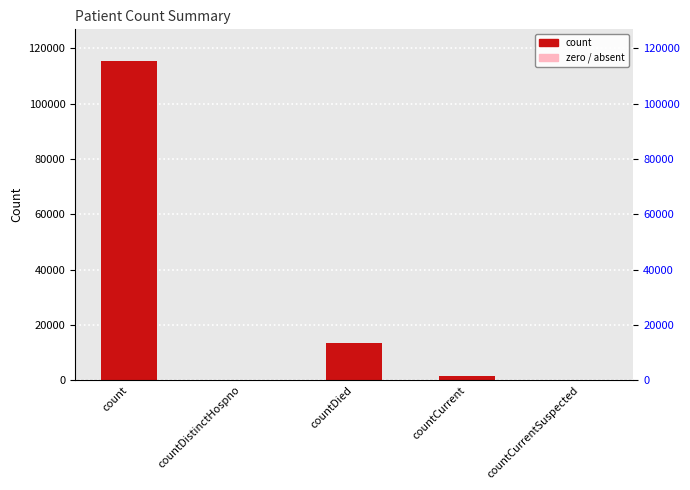

What is the label of the 2nd bar from the right?

countCurrent